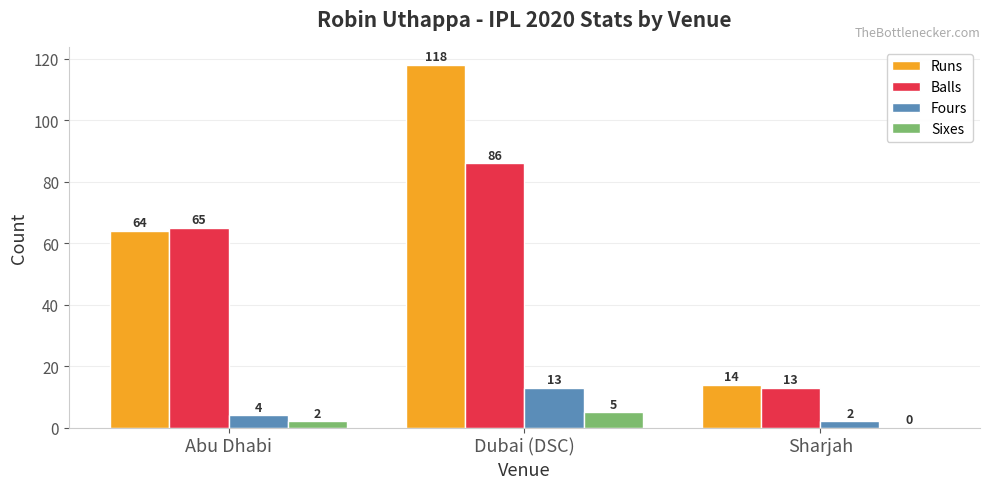

How many Fours values are between 2 and 13?

3